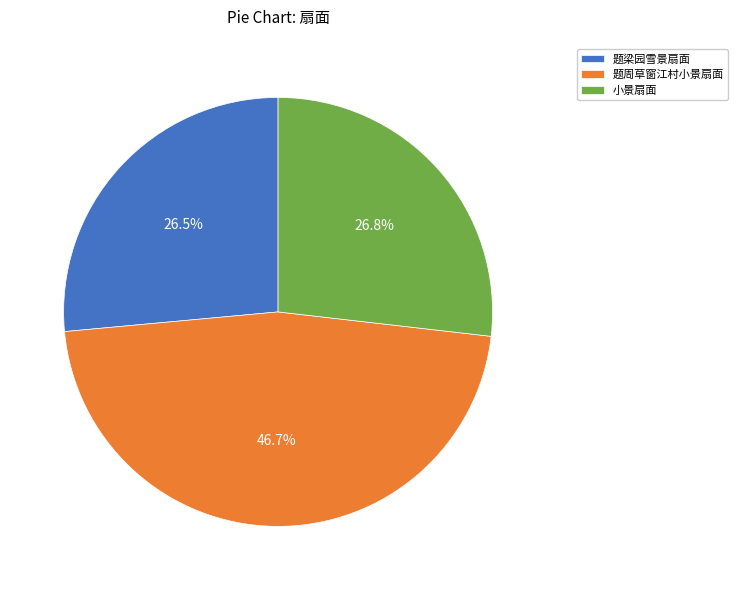

To the nearest percent, what is the difference between the largest and smallest slice percentages?

20%